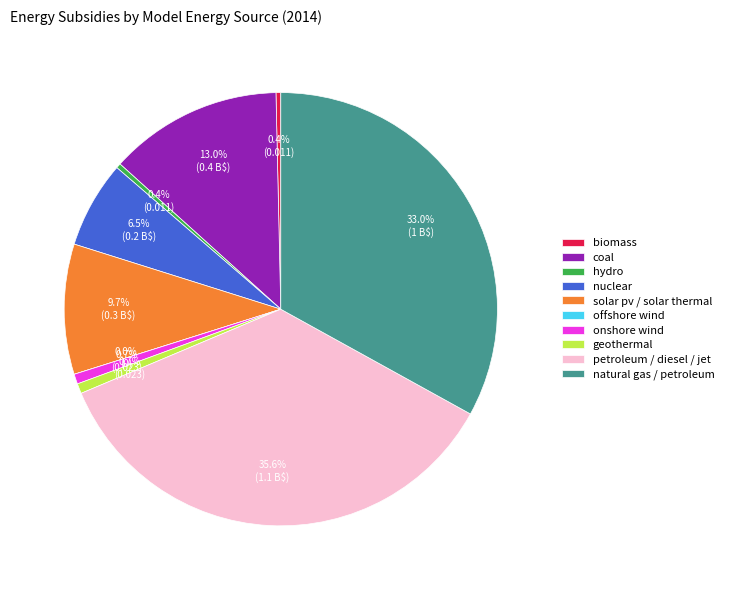

To the nearest percent, what is the difference between the largest and smallest slice percentages?

36%